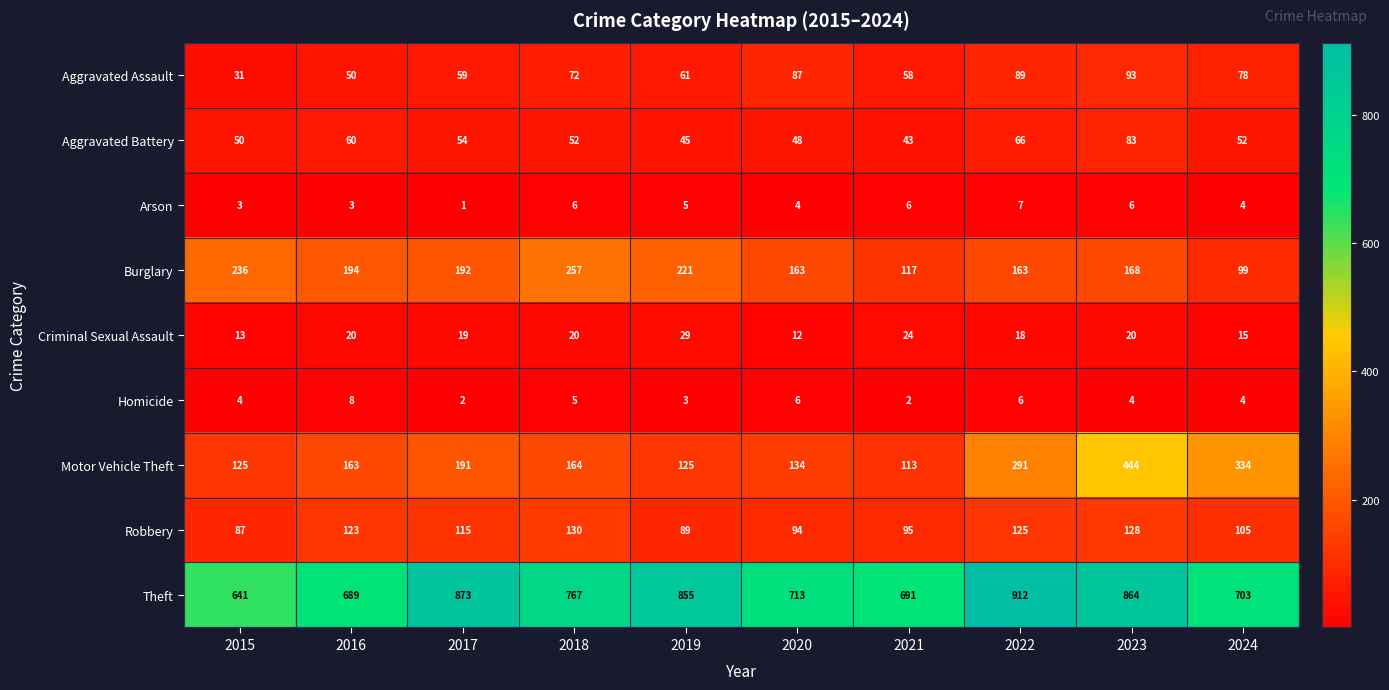

How many categories are shown in the chart?

10